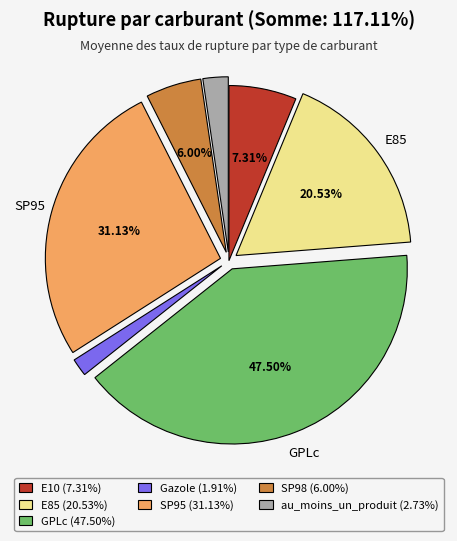

Is GPLc the majority of the pie?

No